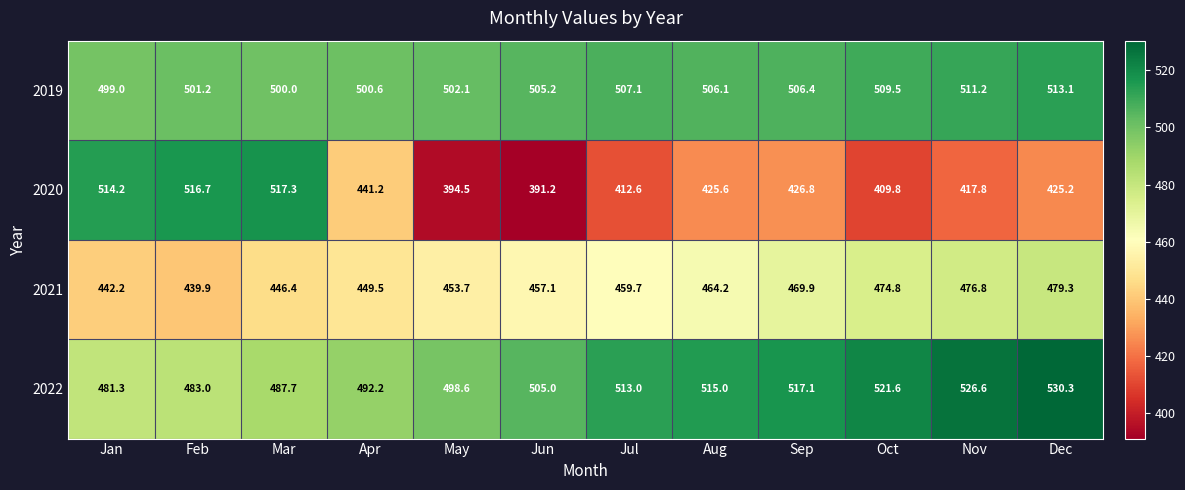

Which series has the largest total across all categories?

2022